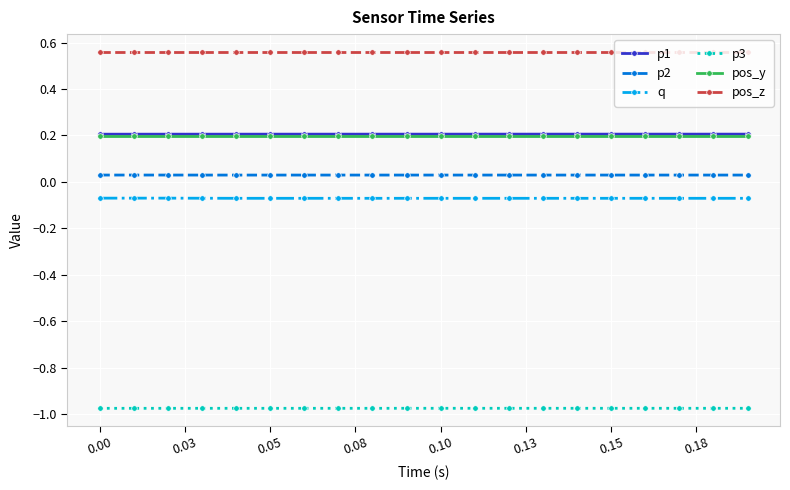

True or false: p2 and p3 intersect in this chart.

False